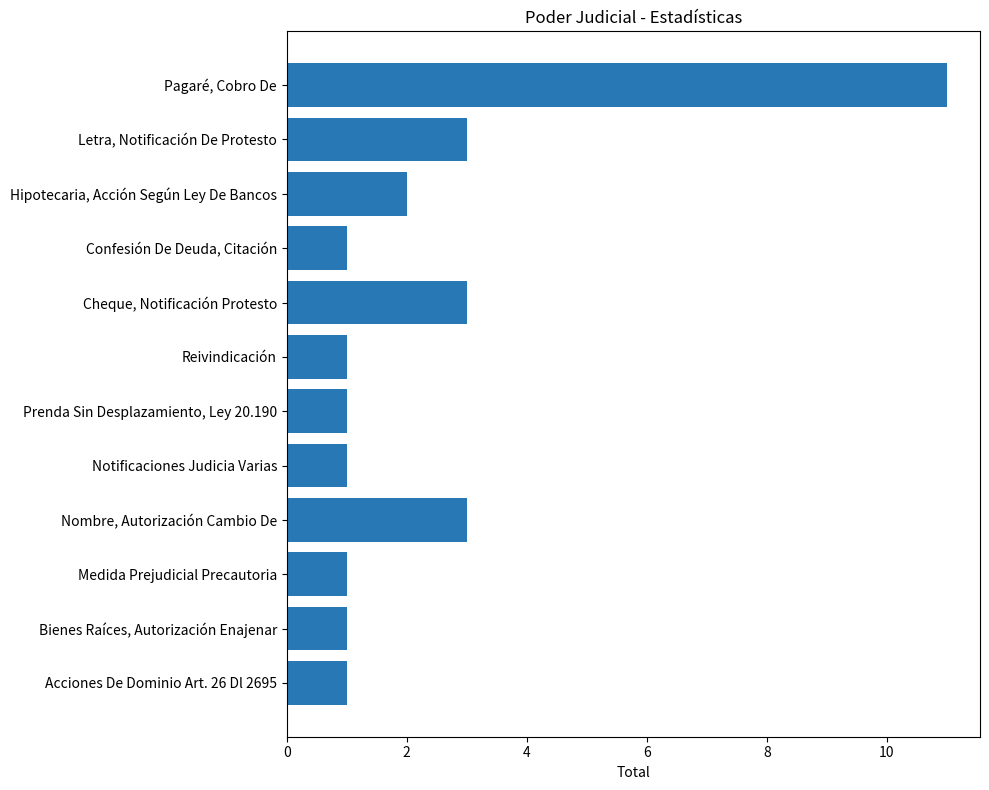

Count the number of data series in this chart.

1